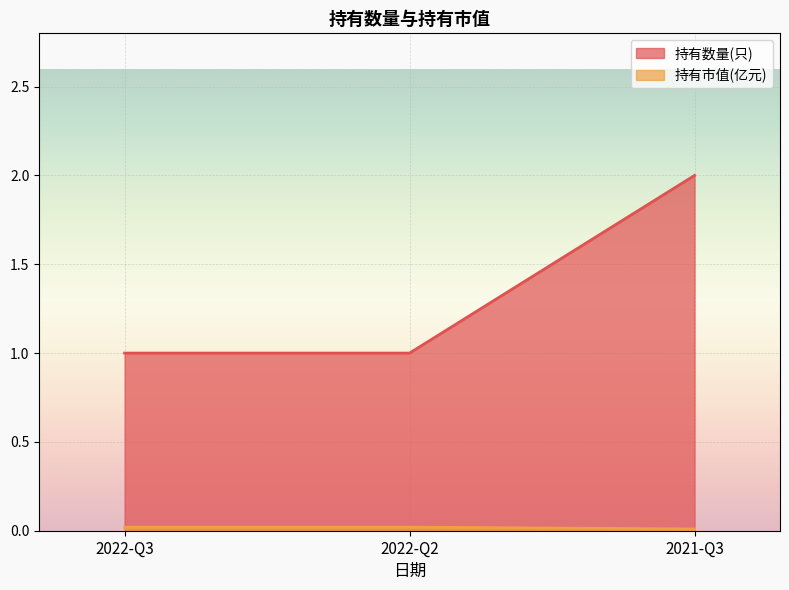

At which category is the sum across all series the highest?

2021-Q3